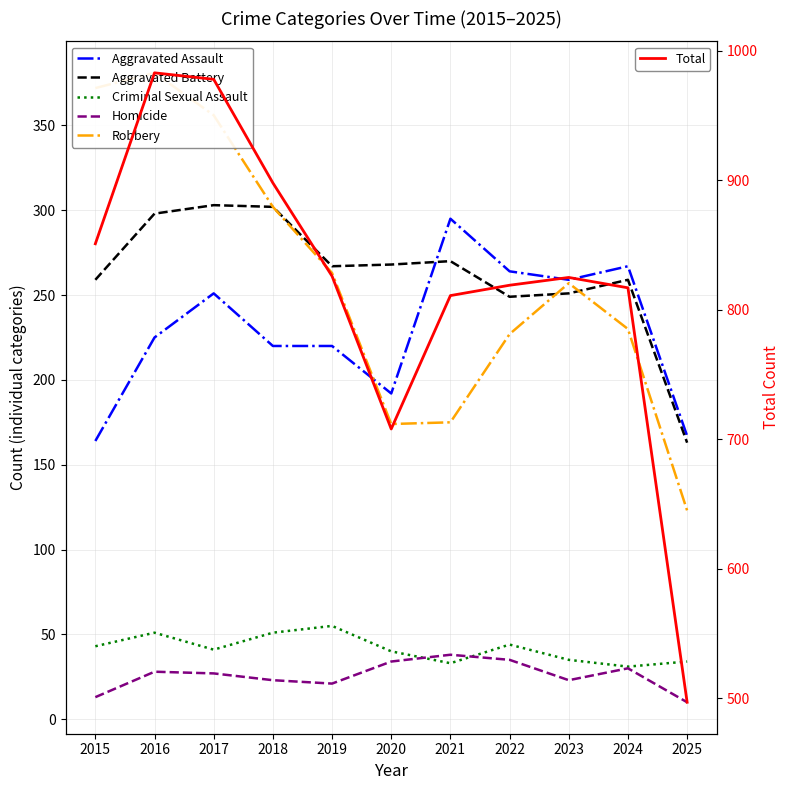

Reading left to right, list all the values displayed in this chart.

Aggravated Assault: 2015=164	2016=225	2017=251	2018=220	2019=220	2020=192	2021=295	2022=264	2023=259	2024=267	2025=167
Aggravated Battery: 2015=259	2016=298	2017=303	2018=302	2019=267	2020=268	2021=270	2022=249	2023=251	2024=259	2025=163
Criminal Sexual Assault: 2015=43	2016=51	2017=41	2018=51	2019=55	2020=40	2021=33	2022=44	2023=35	2024=31	2025=34
Homicide: 2015=13	2016=28	2017=27	2018=23	2019=21	2020=34	2021=38	2022=35	2023=23	2024=30	2025=10
Robbery: 2015=372	2016=381	2017=356	2018=302	2019=263	2020=174	2021=175	2022=227	2023=257	2024=230	2025=123
Total: 2015=851	2016=983	2017=978	2018=898	2019=826	2020=708	2021=811	2022=819	2023=825	2024=817	2025=497